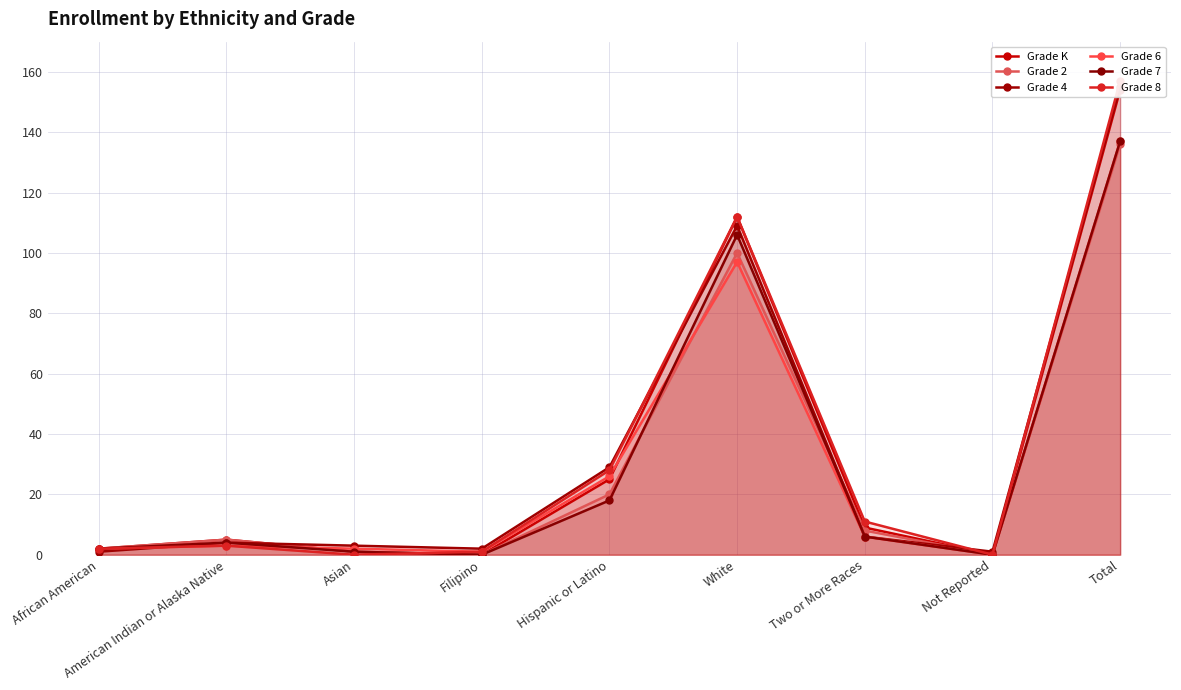

Where does the Grade K series first go above 5?

Hispanic or Latino